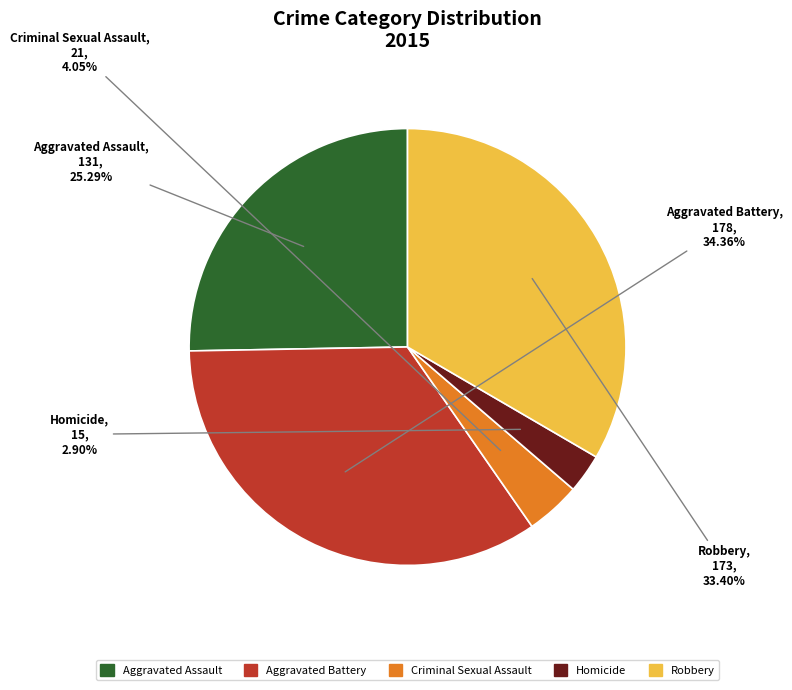

To the nearest percent, what is the combined percentage of Aggravated Assault and Homicide?

28%